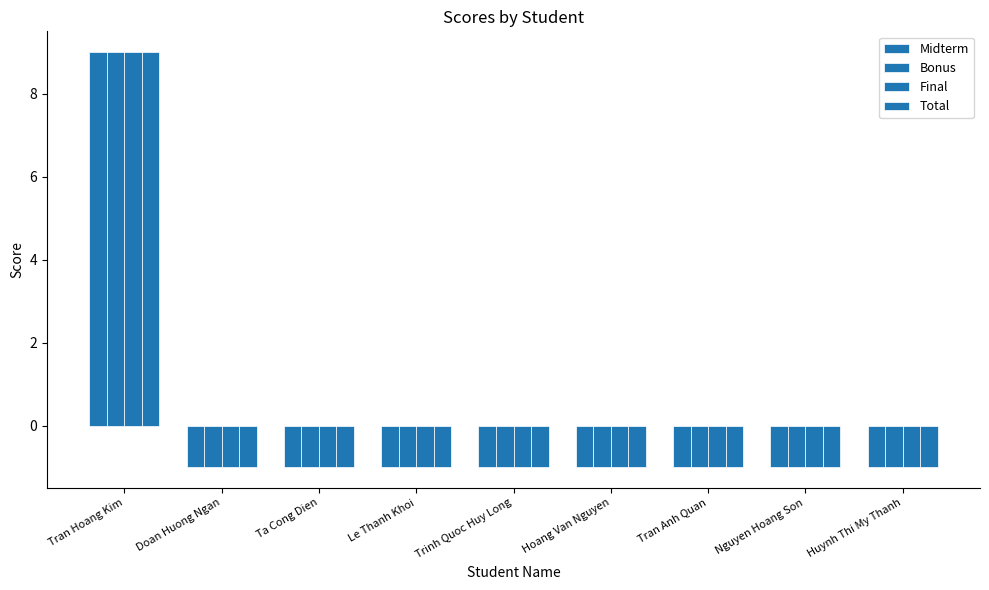

What is the sum of the Total values at Trinh Quoc Huy Long and Hoang Van Nguyen?

-2